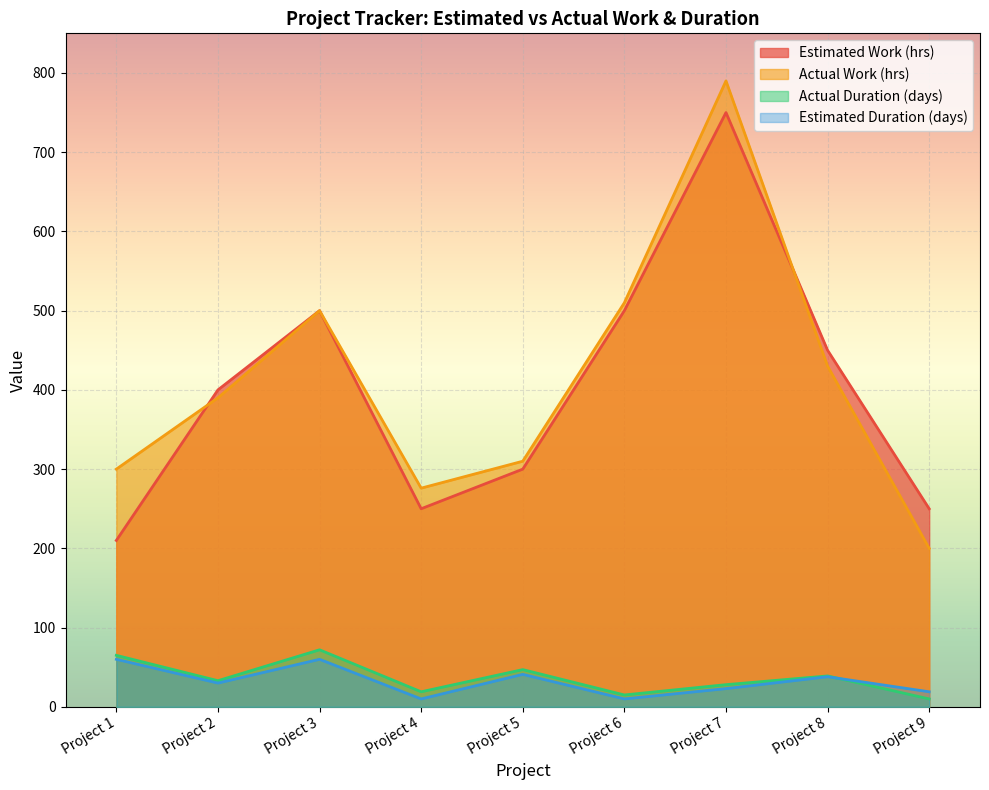

Where is the first local minimum for Estimated Duration (days)?

Project 2